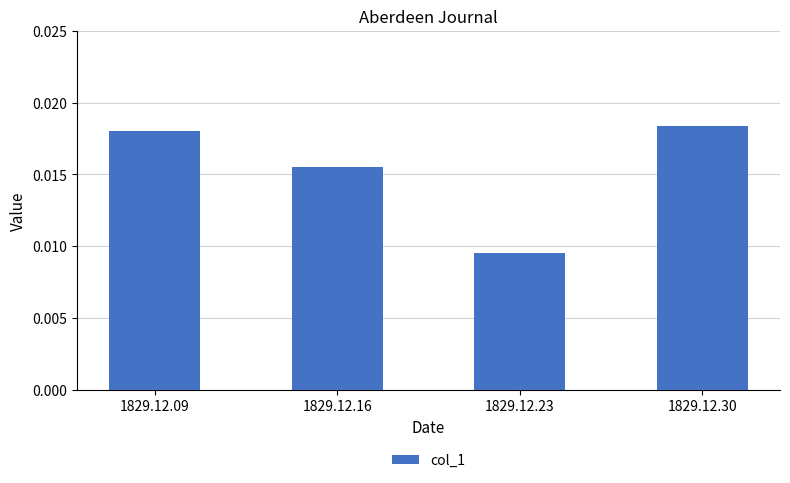

Rank the categories by value from lowest to highest.

1829.12.23, 1829.12.16, 1829.12.09, 1829.12.30